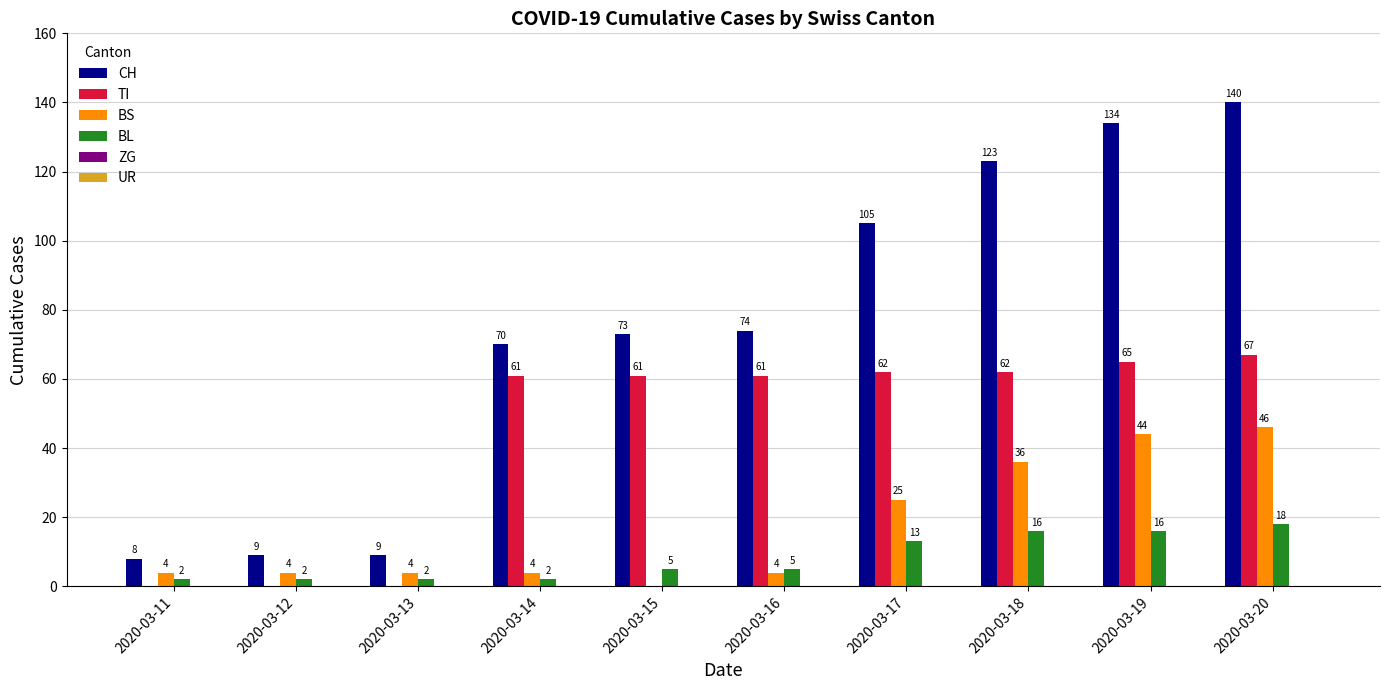

What is the total value across all series at 2020-03-20?

271